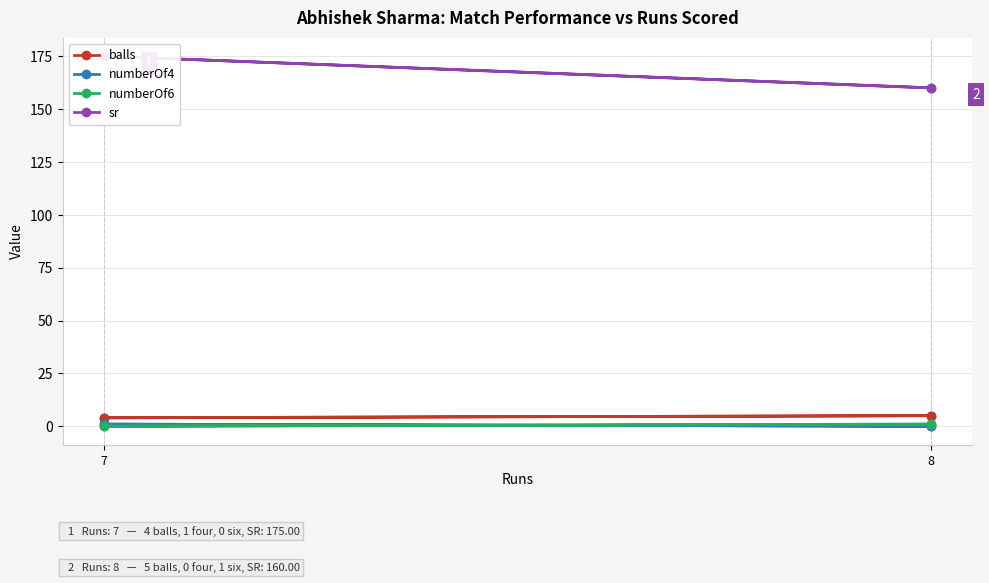

At which category does the chart reach its minimum across all series?

8